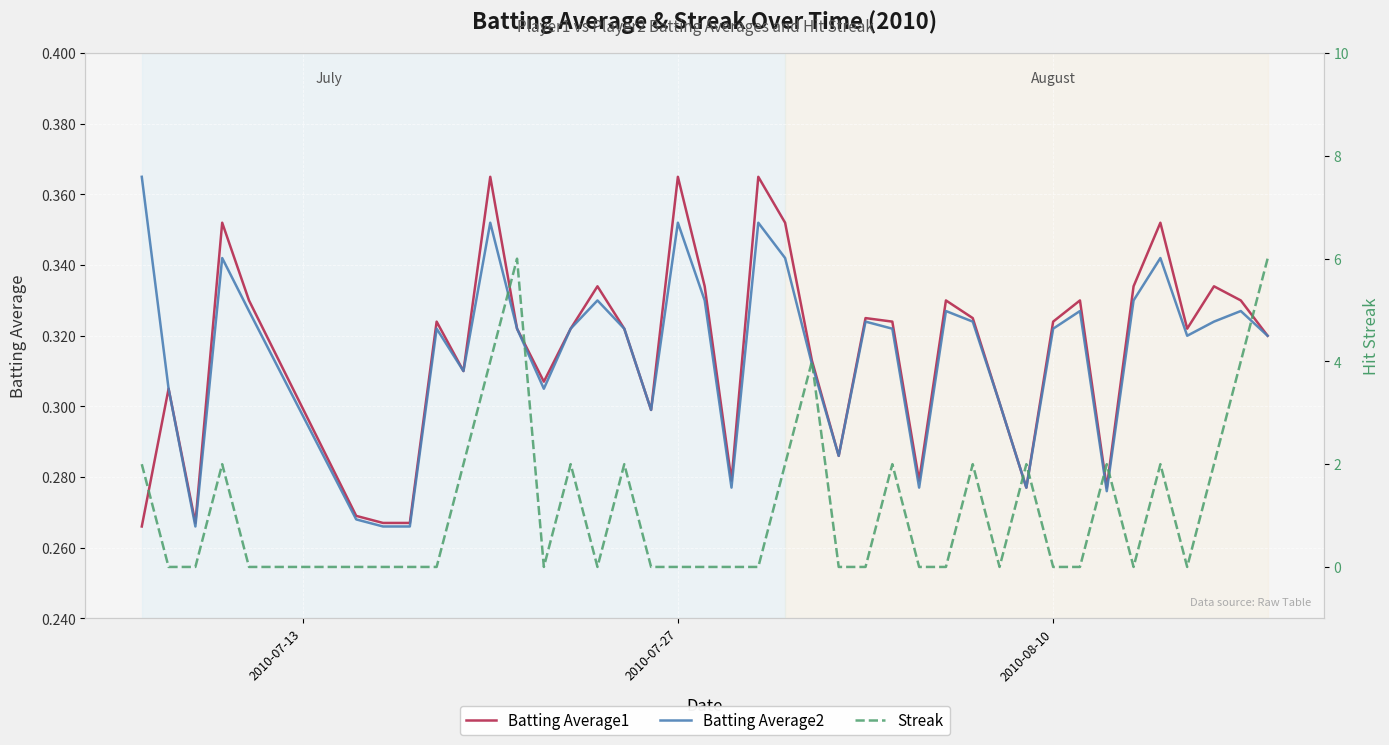

Reading left to right, transcribe all the data shown in this chart.

Batting Average1: 0.3	0.3	0.3	0.4	0.3	0.3	0.3	0.3	0.3	0.3	0.4	0.3	0.3	0.3	0.3	0.3	0.3	0.4	0.3	0.3	0.4	0.4	0.3	0.3	0.3	0.3	0.3	0.3	0.3	0.3	0.3	0.3	0.3	0.3	0.3	0.4	0.3	0.3	0.3	0.3
Batting Average2: 0.4	0.3	0.3	0.3	0.3	0.3	0.3	0.3	0.3	0.3	0.4	0.3	0.3	0.3	0.3	0.3	0.3	0.4	0.3	0.3	0.4	0.3	0.3	0.3	0.3	0.3	0.3	0.3	0.3	0.3	0.3	0.3	0.3	0.3	0.3	0.3	0.3	0.3	0.3	0.3
Streak: 2.0	0.0	0.0	2.0	0.0	0.0	0.0	0.0	0.0	2.0	4.0	6.0	0.0	2.0	0.0	2.0	0.0	0.0	0.0	0.0	0.0	2.0	4.0	0.0	0.0	2.0	0.0	0.0	2.0	0.0	2.0	0.0	0.0	2.0	0.0	2.0	0.0	2.0	4.0	6.0